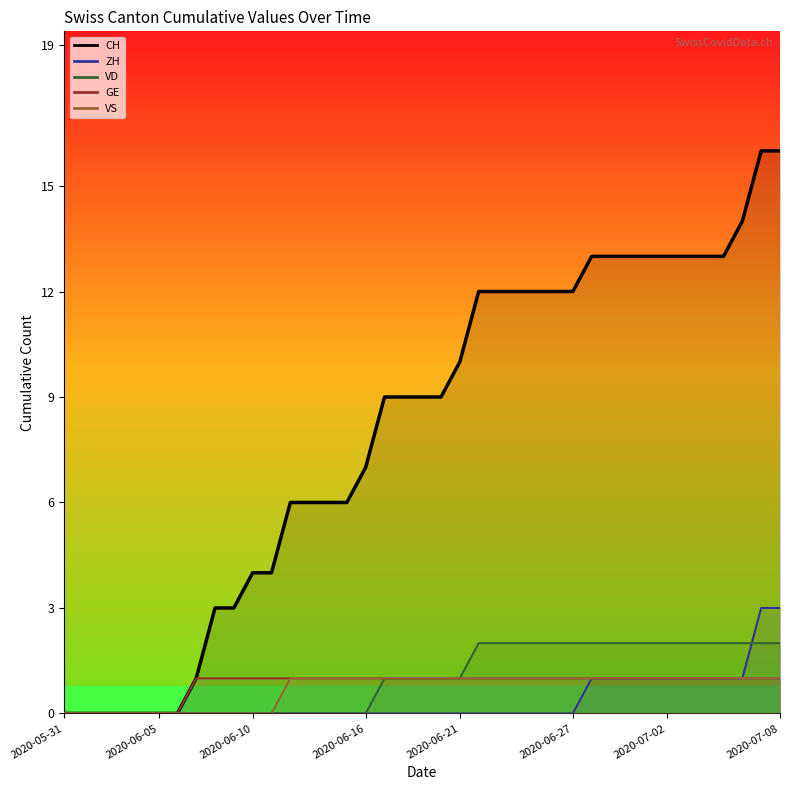

Reading right to left, transcribe all the data shown in this chart.

CH: 16	16	14	13	13	13	13	13	13	13	13	12	12	12	12	12	12	10	9	9	9	9	7	6	6	6	6	4	4	3	3	1	0	0	0	0	0	0	0
ZH: 3	3	1	1	1	1	1	1	1	1	1	0	0	0	0	0	0	0	0	0	0	0	0	0	0	0	0	0	0	0	0	0	0	0	0	0	0	0	0
VD: 2	2	2	2	2	2	2	2	2	2	2	2	2	2	2	2	2	1	1	1	1	1	0	0	0	0	0	0	0	0	0	0	0	0	0	0	0	0	0
GE: 1	1	1	1	1	1	1	1	1	1	1	1	1	1	1	1	1	1	1	1	1	1	1	1	1	1	1	1	1	1	1	1	0	0	0	0	0	0	0
VS: 1	1	1	1	1	1	1	1	1	1	1	1	1	1	1	1	1	1	1	1	1	1	1	1	1	1	1	0	0	0	0	0	0	0	0	0	0	0	0